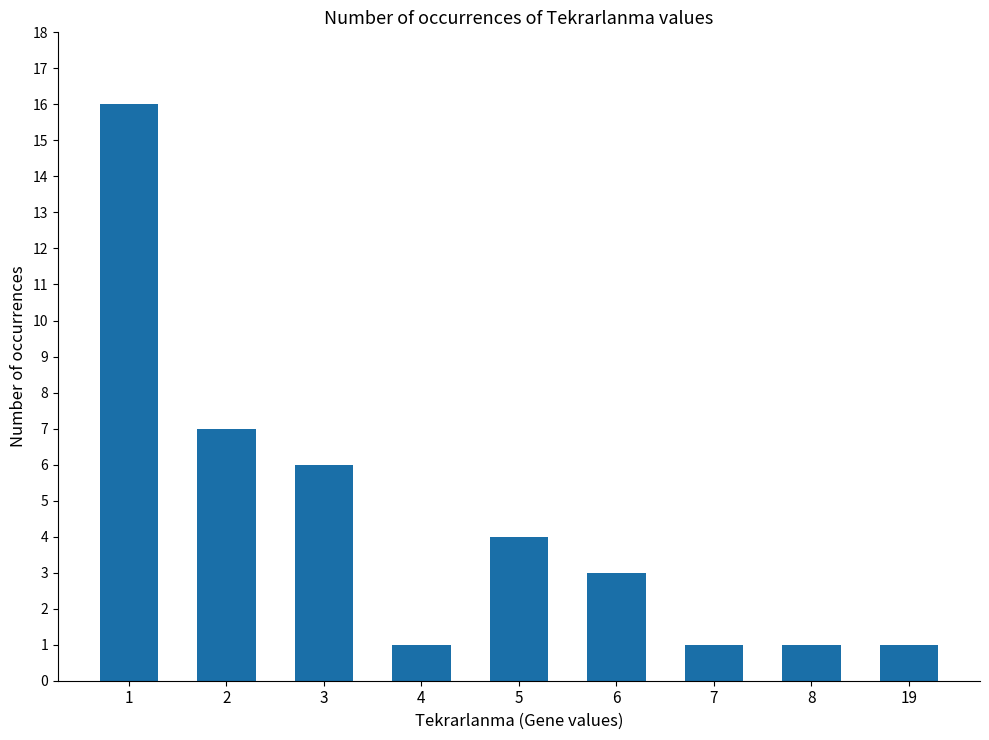

Is it true that the value at 6 is 3?

True